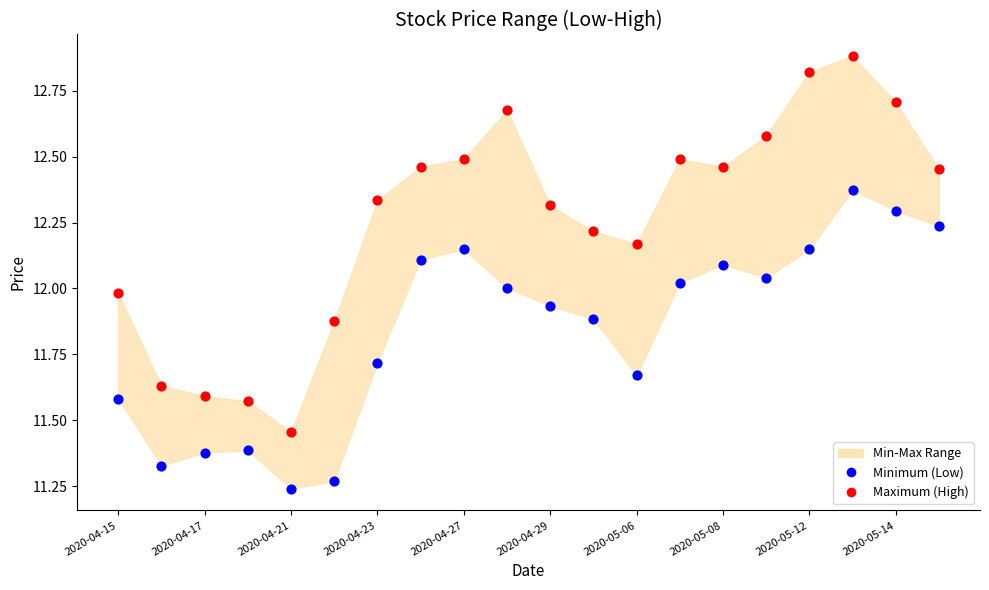

Across all data points, what is the range of Y values (max minus min)?

1.6